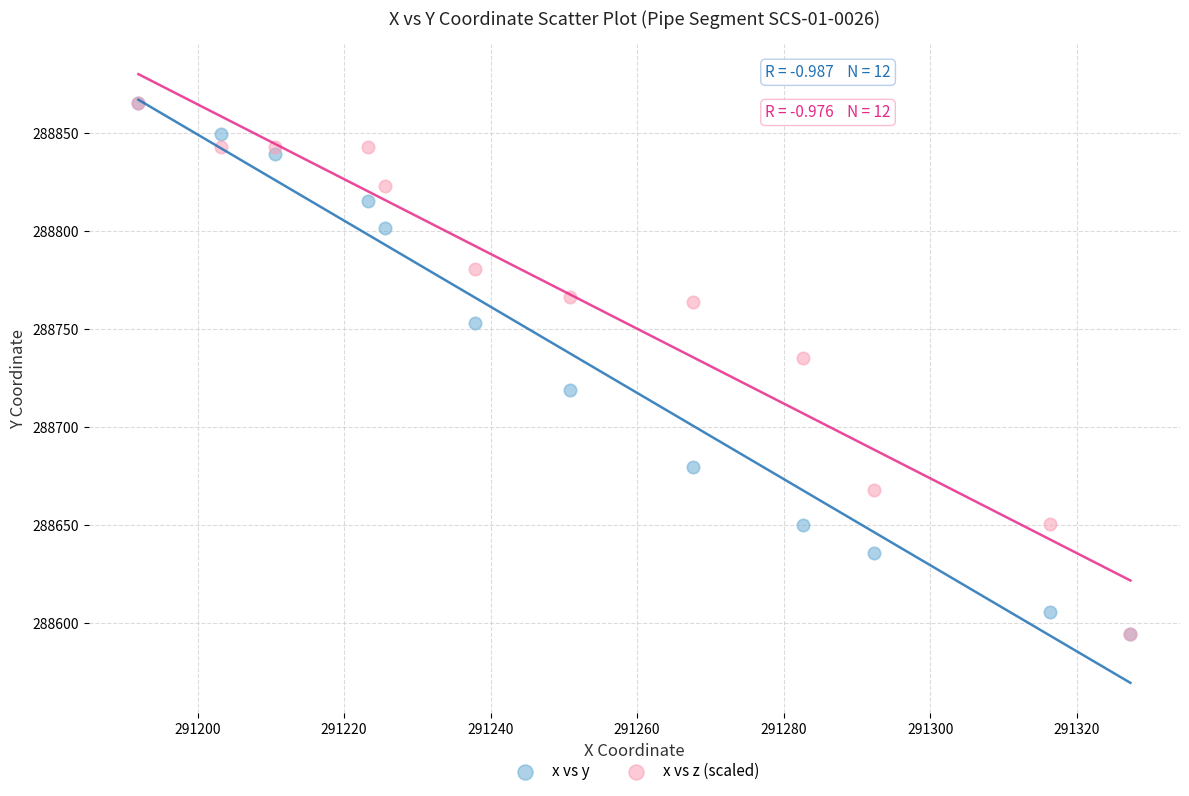

Across all series, what Y value is closest to 288729?

288735.3